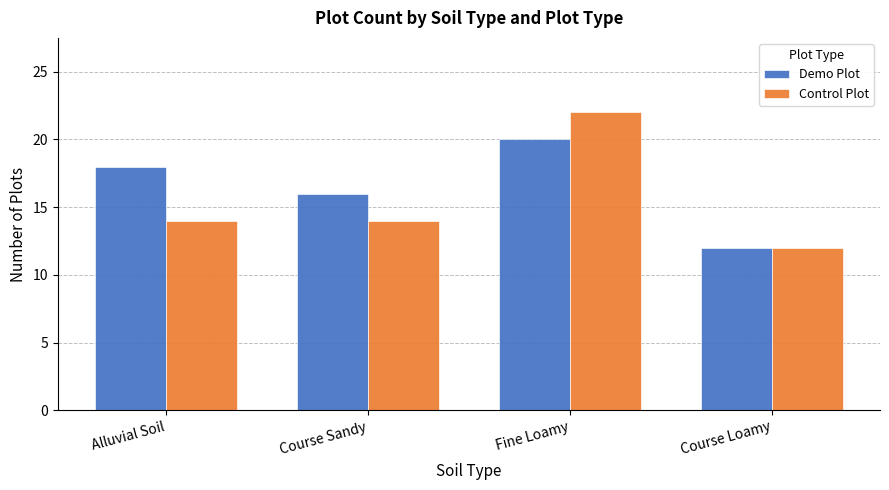

What position from the left is Course Sandy?

2